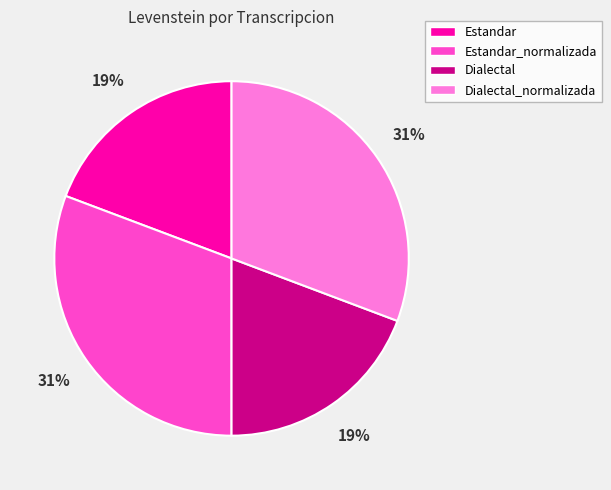

To the nearest percent, what is the average slice percentage?

25%